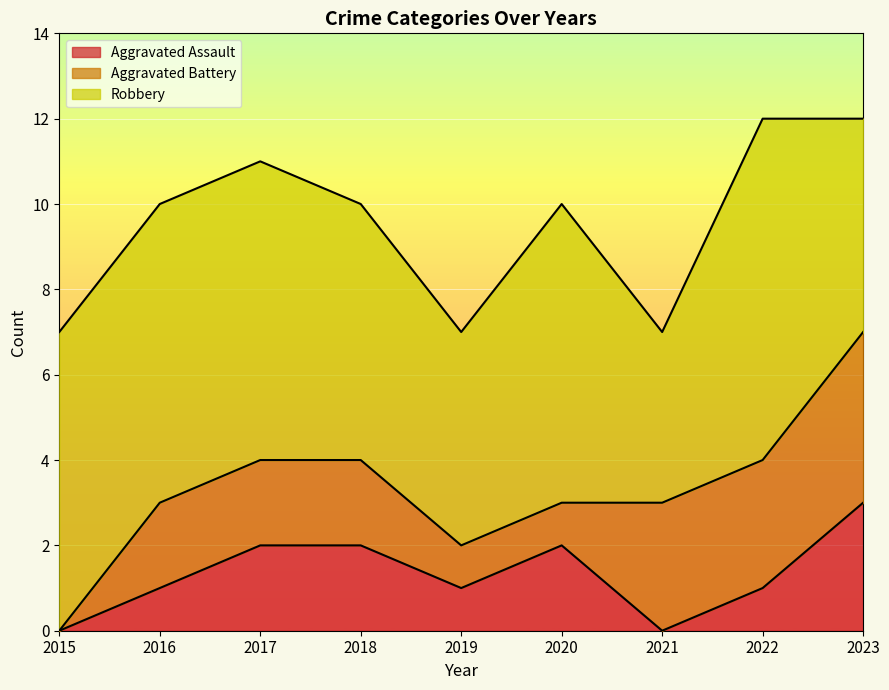

What is the difference between the maximum and minimum values in the Aggravated Battery series?

4